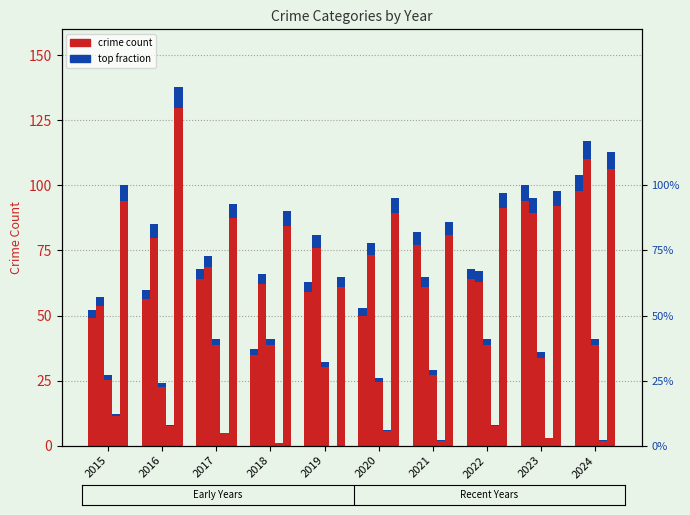

Count the number of values greater than 63.

5